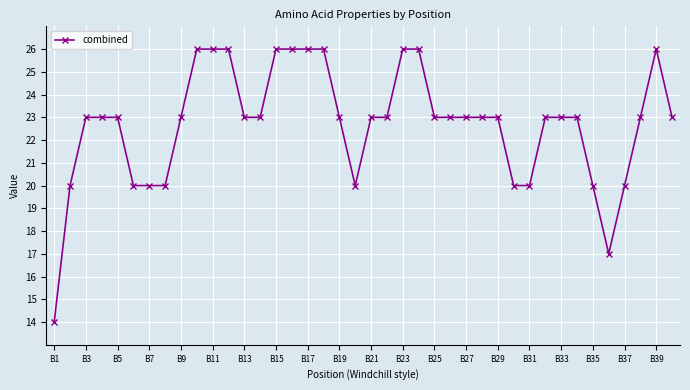

What is the difference between the maximum and minimum values?

12